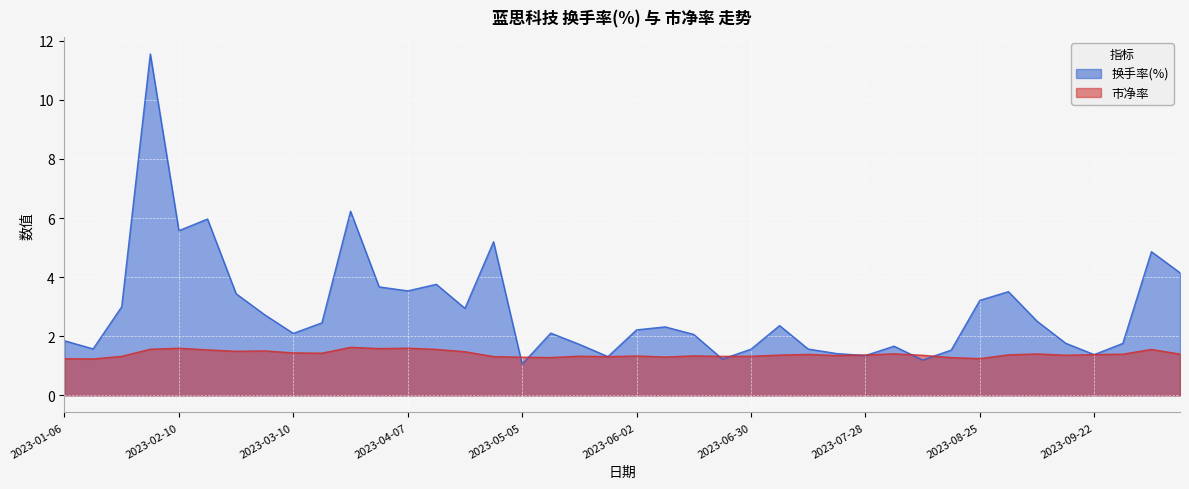

Is the value of 换手率(%) at 2023-02-03 greater than the value of 市净率 at 2023-08-18?

Yes